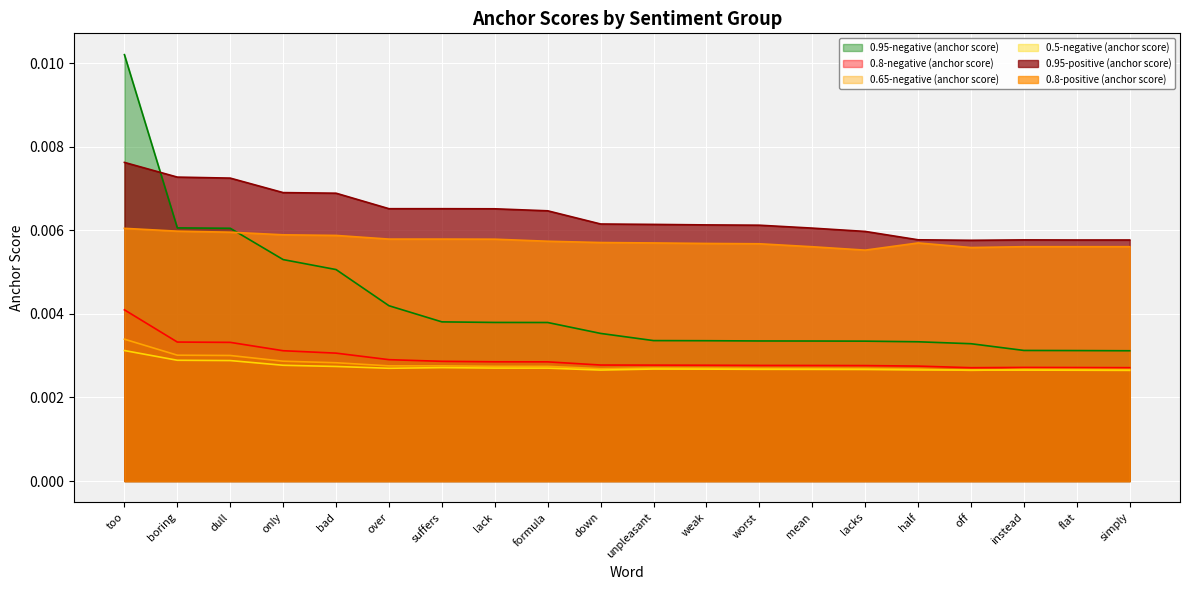

Rank the categories by 0.8-positive (anchor score) value from highest to lowest.

too, boring, dull, only, bad, over, suffers, lack, formula, down, unpleasant, half, weak, worst, instead, flat, simply, mean, off, lacks